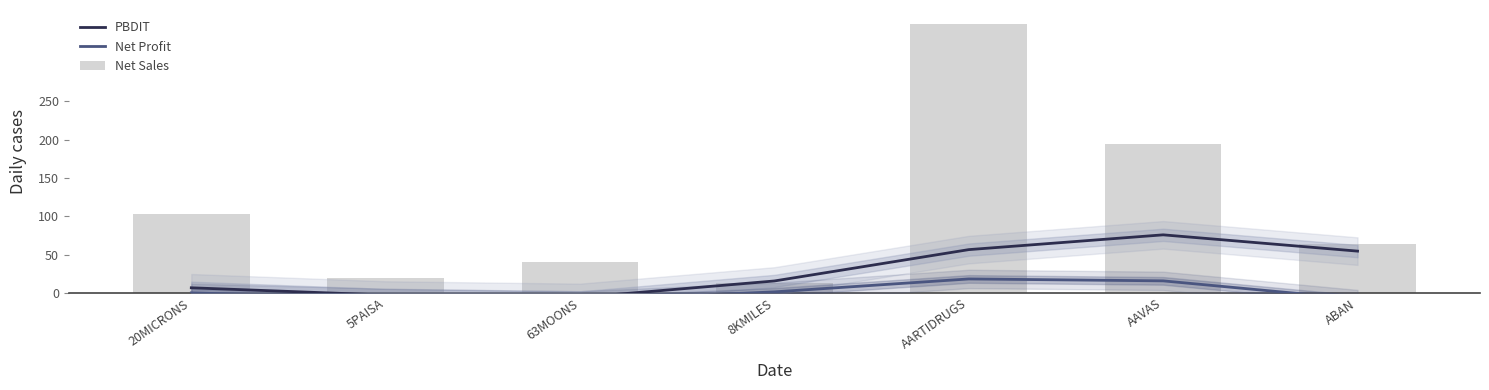

Rank the categories by PBDIT value from highest to lowest.

AAVAS, AARTIDRUGS, ABAN, 8KMILES, 20MICRONS, 5PAISA, 63MOONS